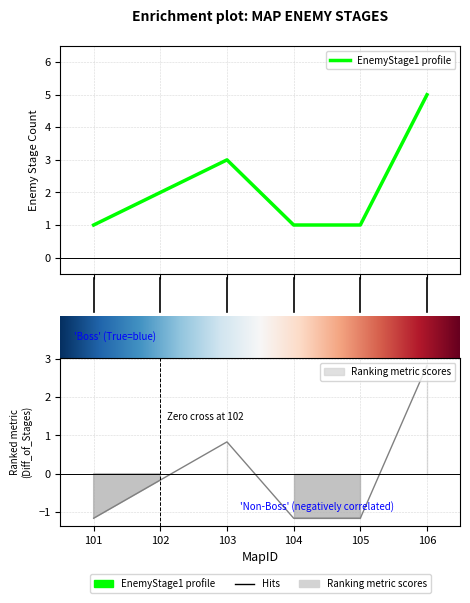

True or false: StageCount and EnemyStage3 intersect in this chart.

False